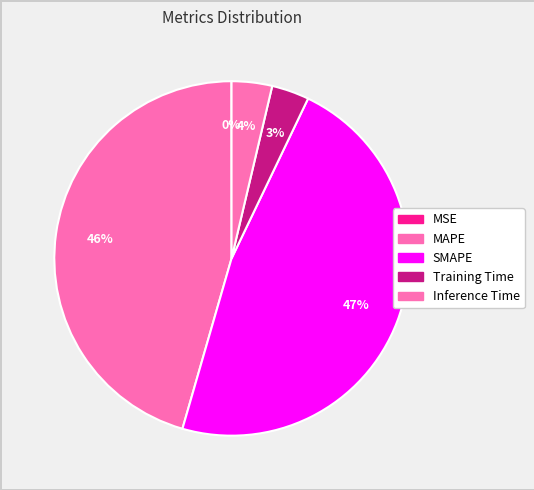

Do MAPE and Training Time together represent more than half of the pie?

No